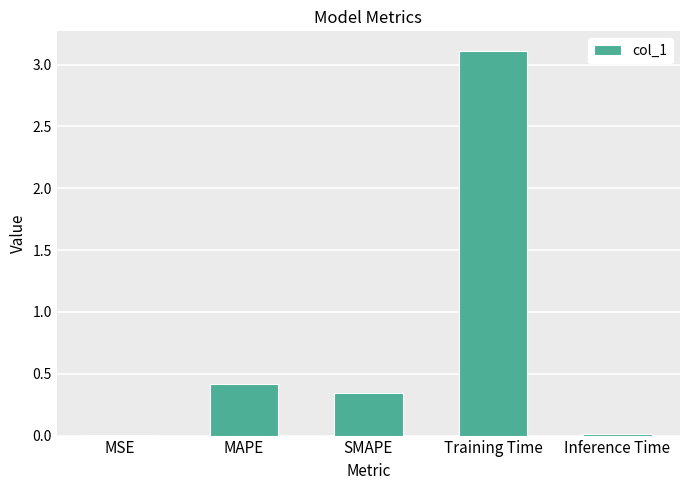

Which label corresponds to the largest value in the chart?

Training Time